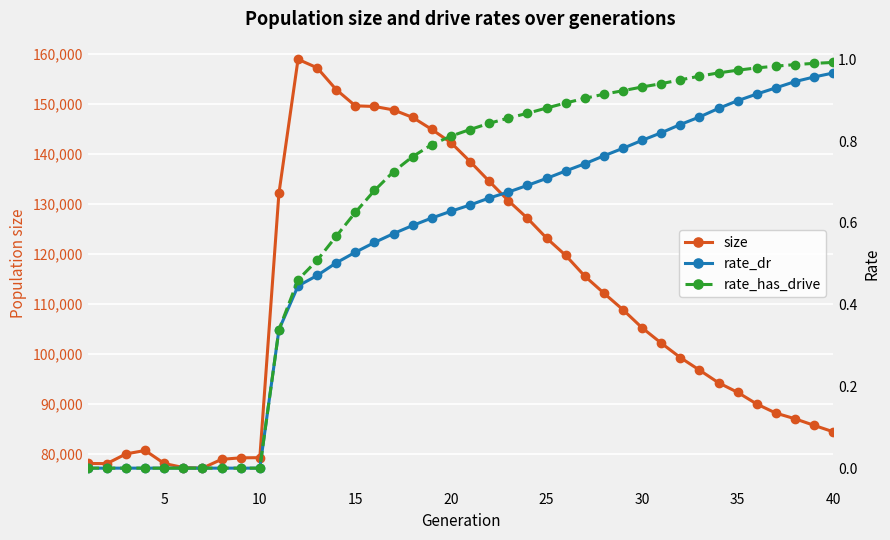

True or false: size has a value of 220992.5 at 20.

False